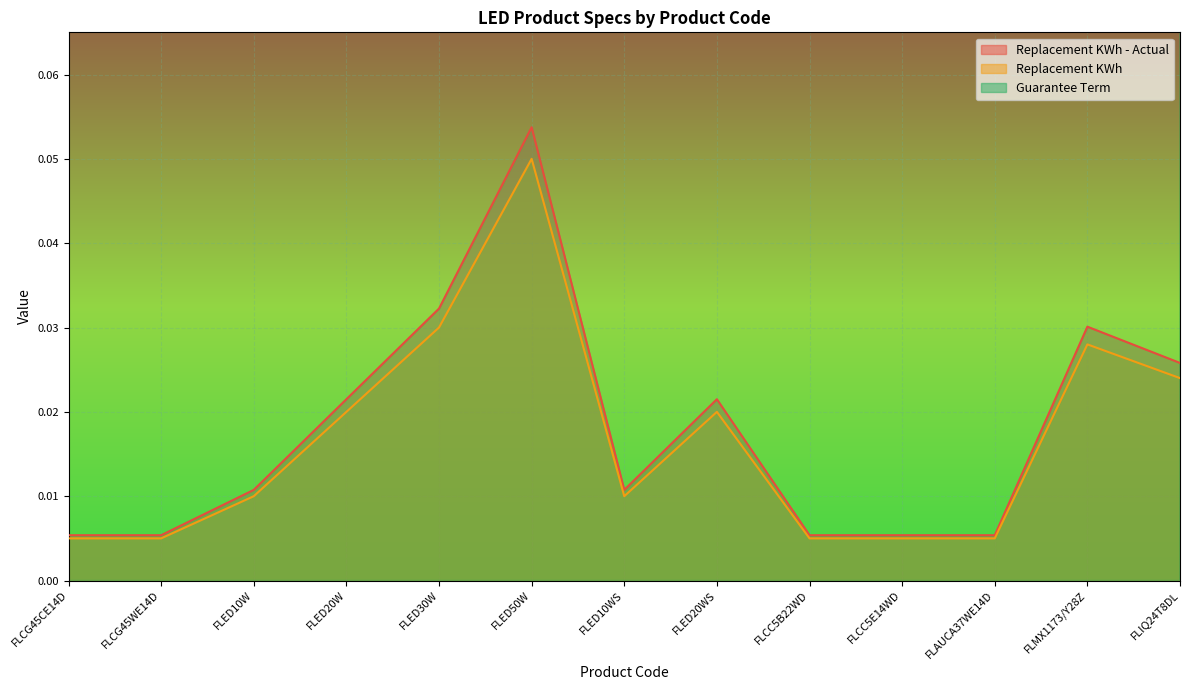

What is the maximum value for Replacement KWh?

0.1